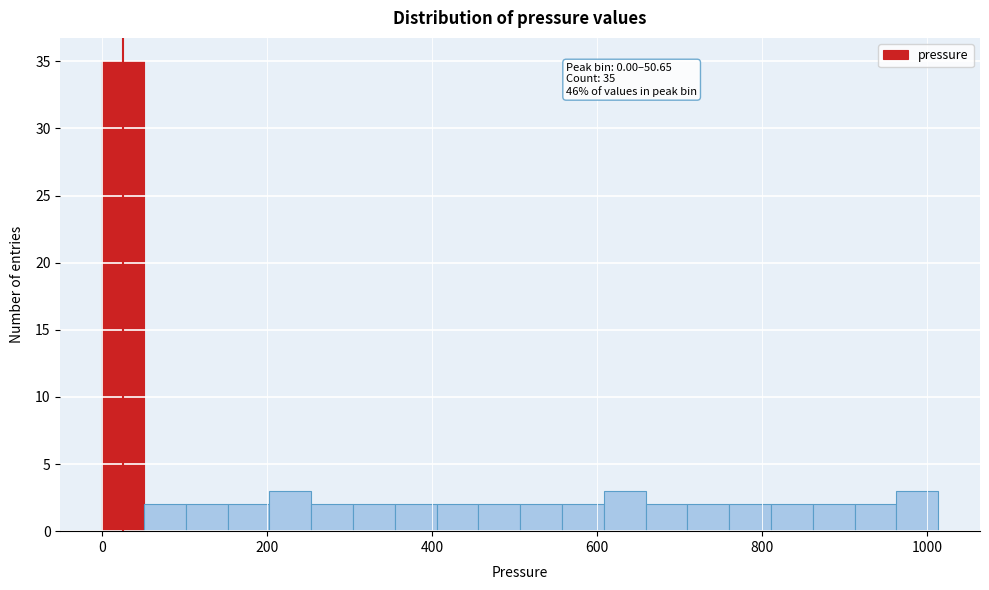

Around what value on the x-axis is the tallest bar? Give the approximate position of its centre, as read against the axis.

20